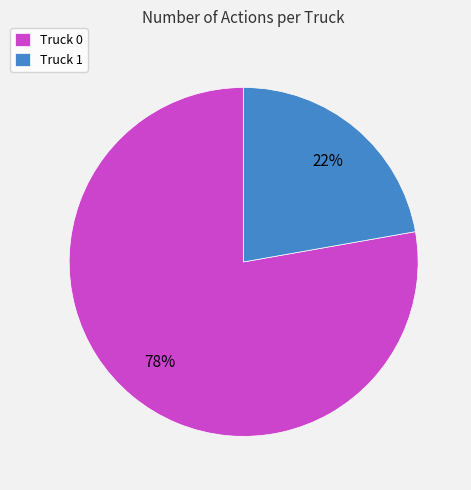

Approximately how many times larger is the value at Truck 0 compared to Truck 1?

3.5